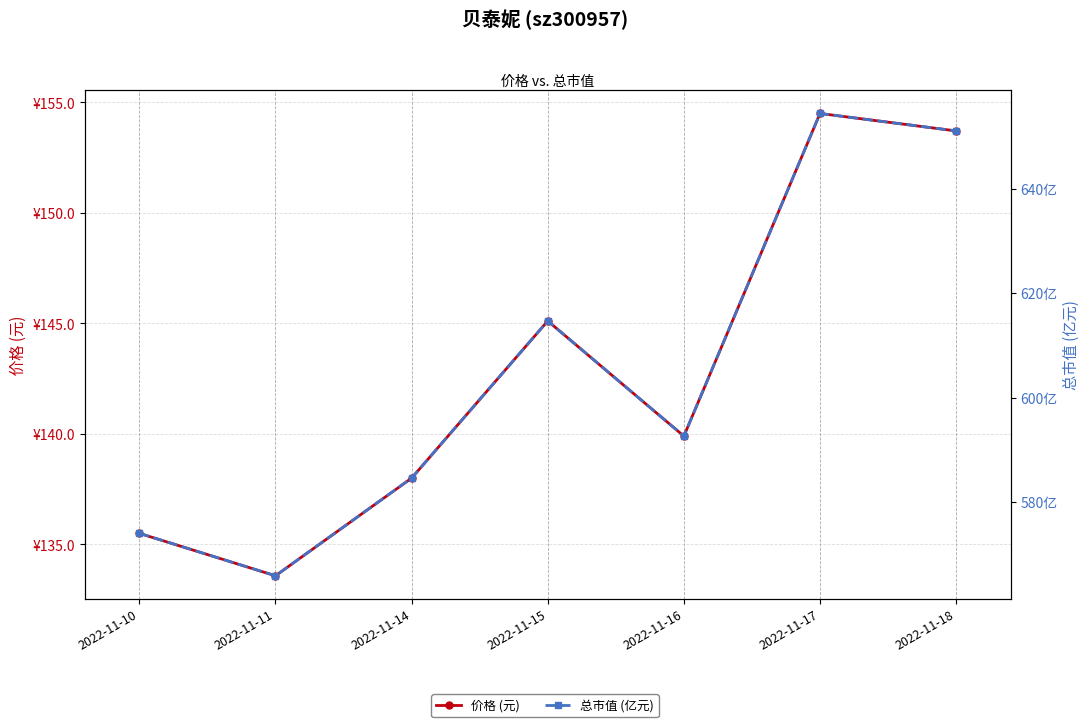

What is the total value across all series at 2022-11-11?

699.4